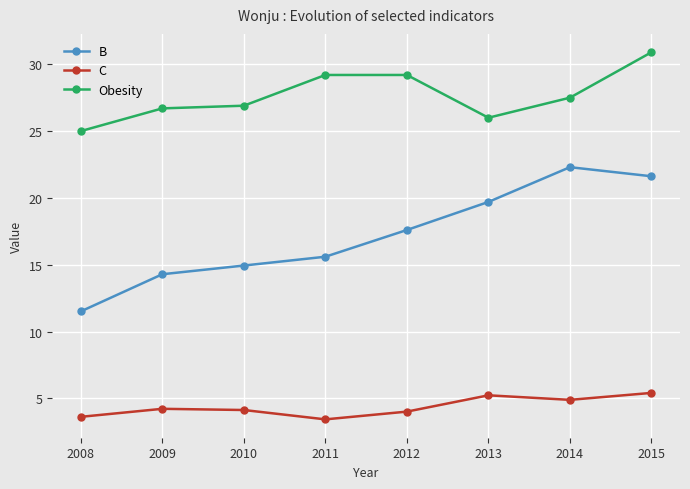

What is the sum of all B values?

137.6